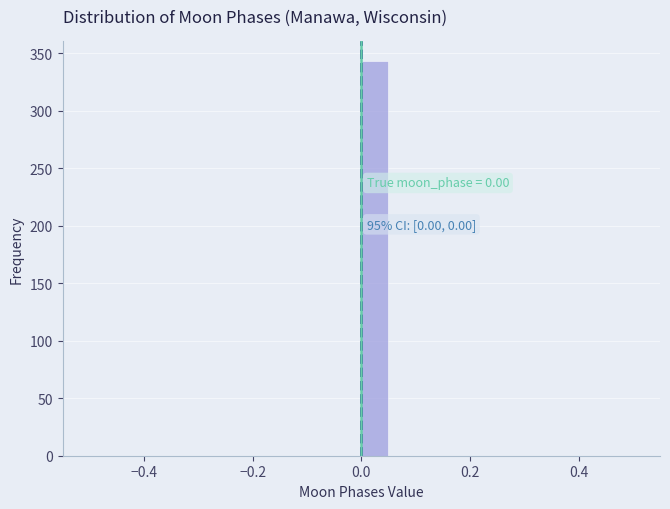

Around what value on the x-axis is the tallest bar? Give the approximate position of its centre, as read against the axis.

0.02